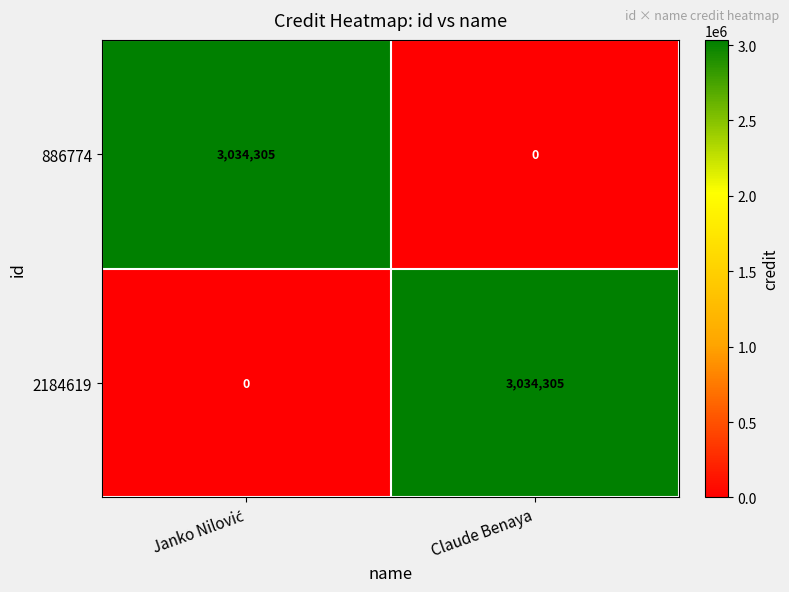

What is the total value across all series at Claude Benaya?

3034305